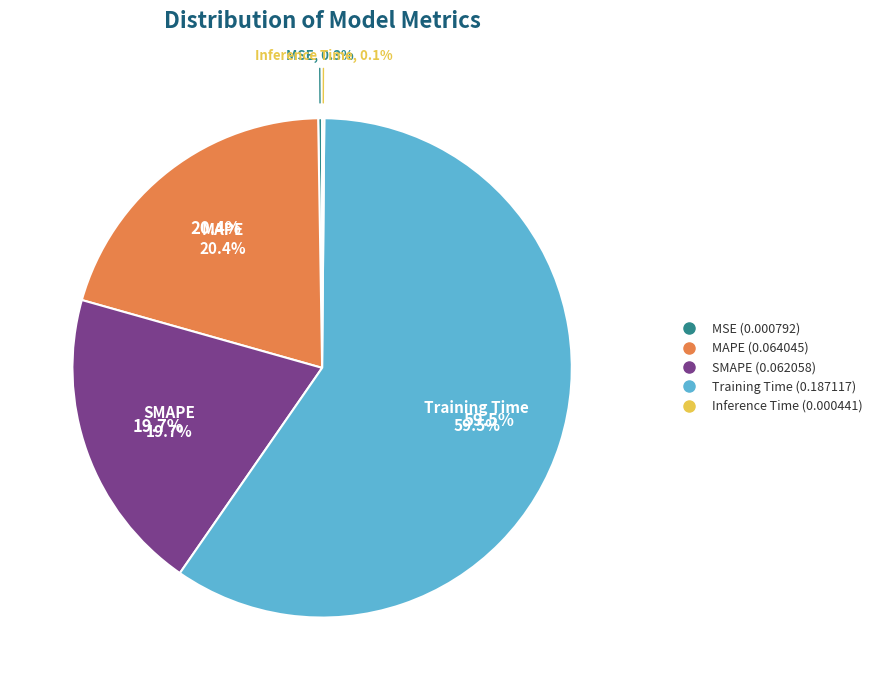

The Inference Time slice represents 0% of the pie. True or false?

True